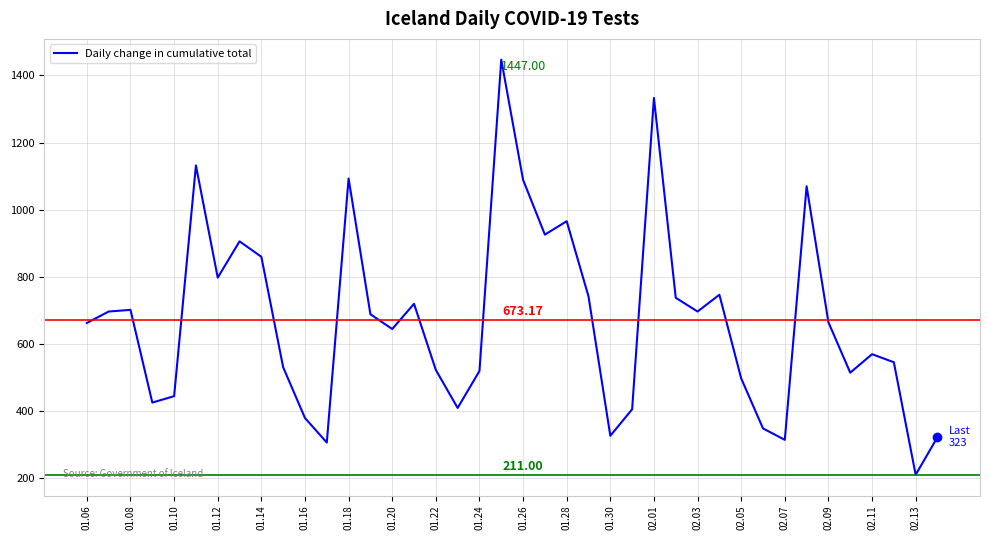

What is the difference between the maximum and minimum values?

1236